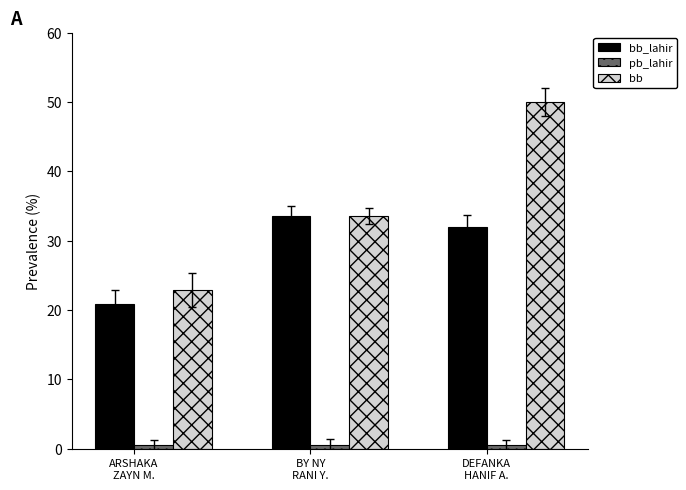

What is the difference between the maximum and minimum values in the bb series?

27.1